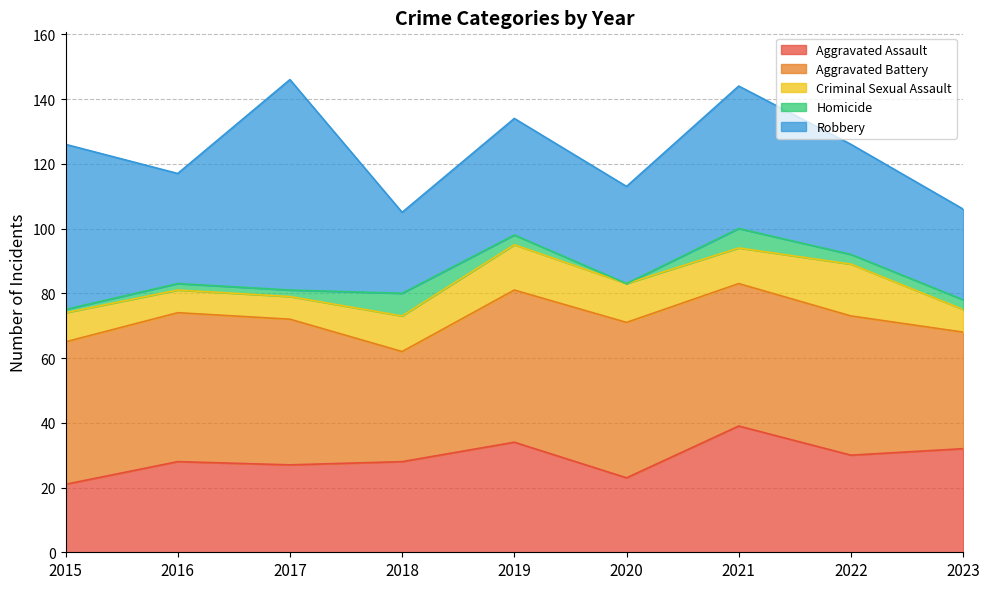

Is it true that Aggravated Battery equals 67 at 2019?

False